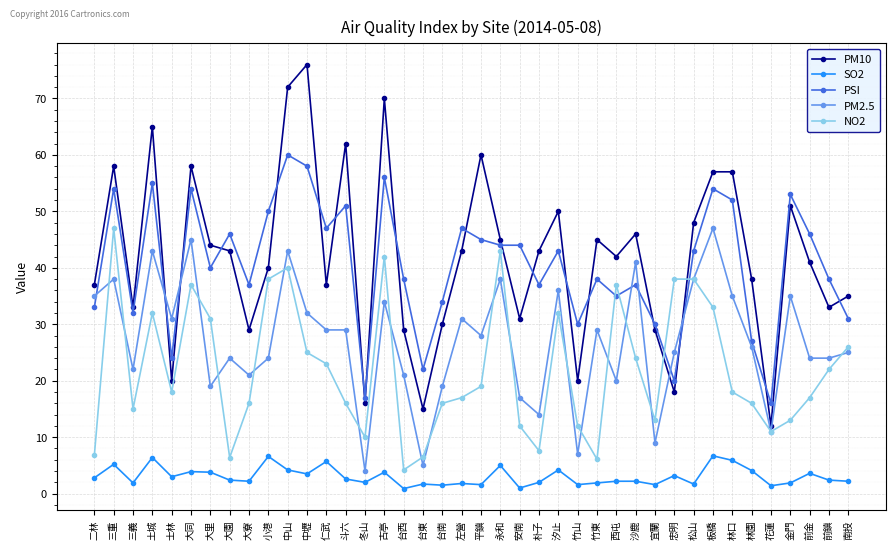

True or false: NO2 and PM2.5 cross at least once.

True